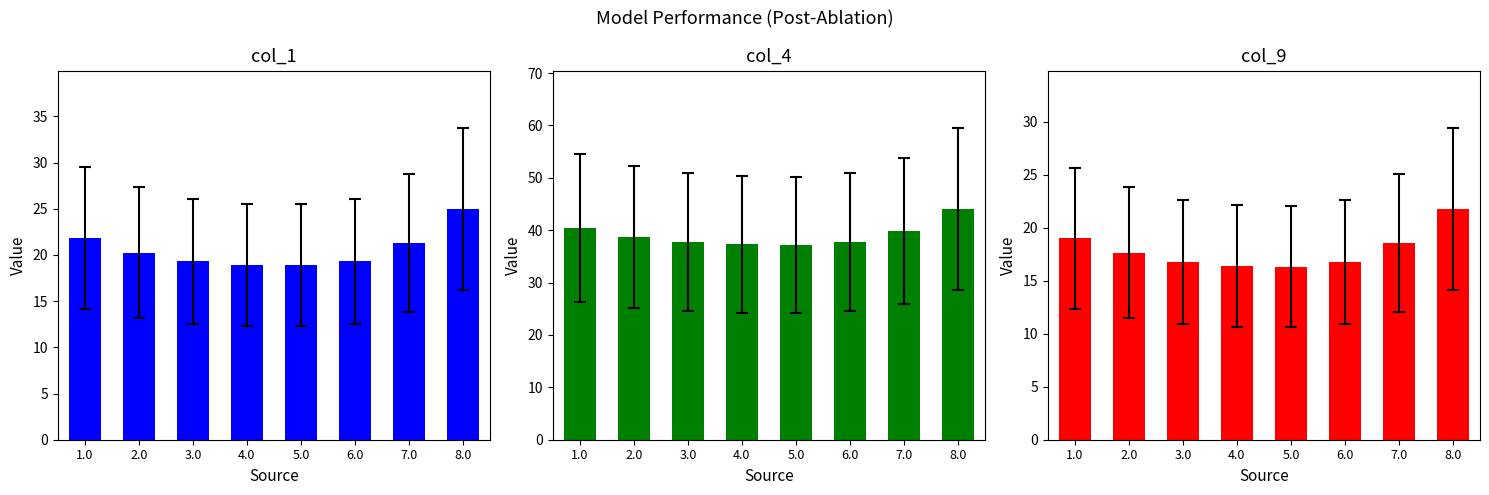

Which series has the largest range (max minus min)?

col_4